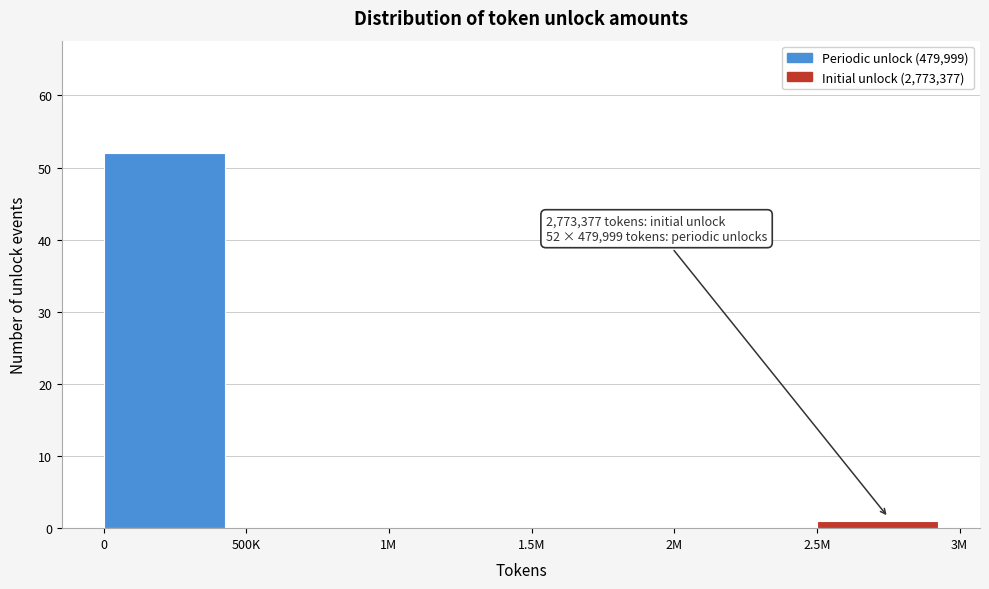

Reading left to right, what are all the values shown in this chart?

0=52	500K=0	1M=0	1.5M=0	2M=0	2.5M=1